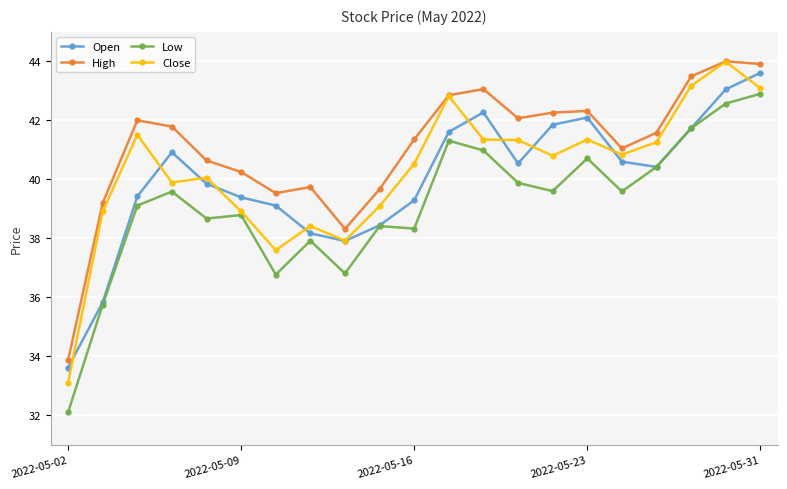

True or false: Low has more than 1 points higher than both neighbors.

True